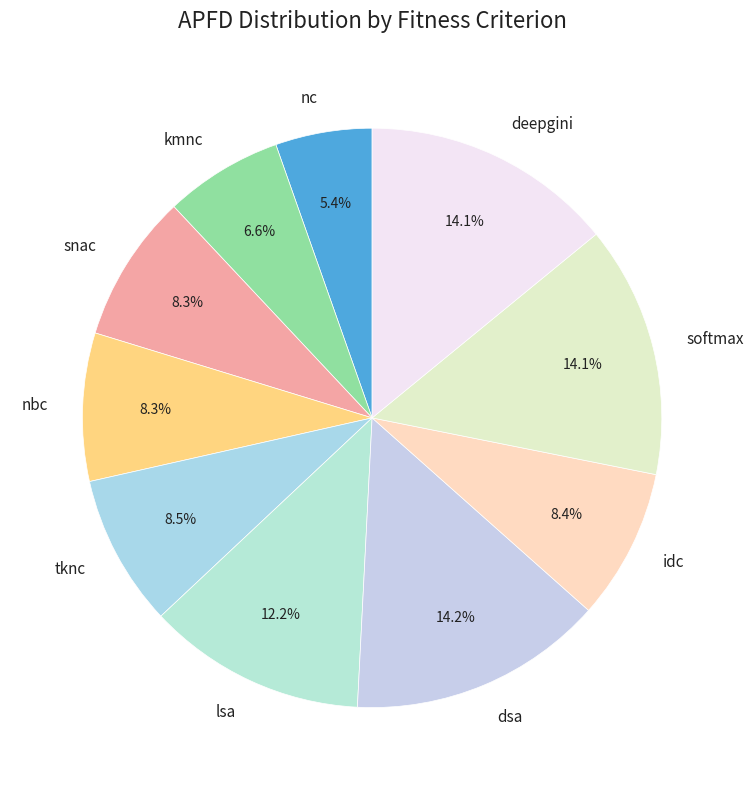

Is the sum of tknc and idc greater than half?

No